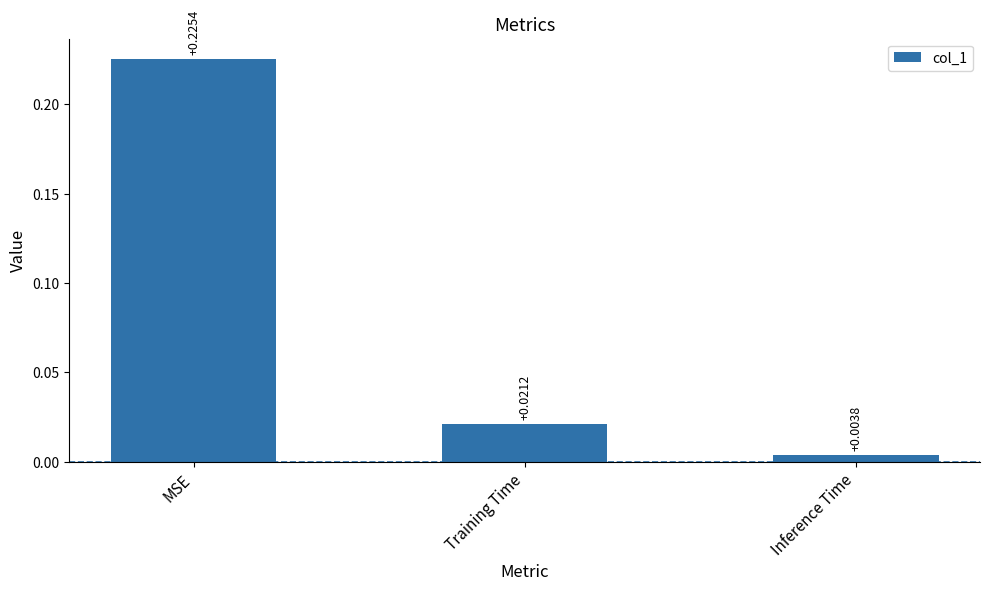

What is the label of the 2nd bar from the left?

Training Time